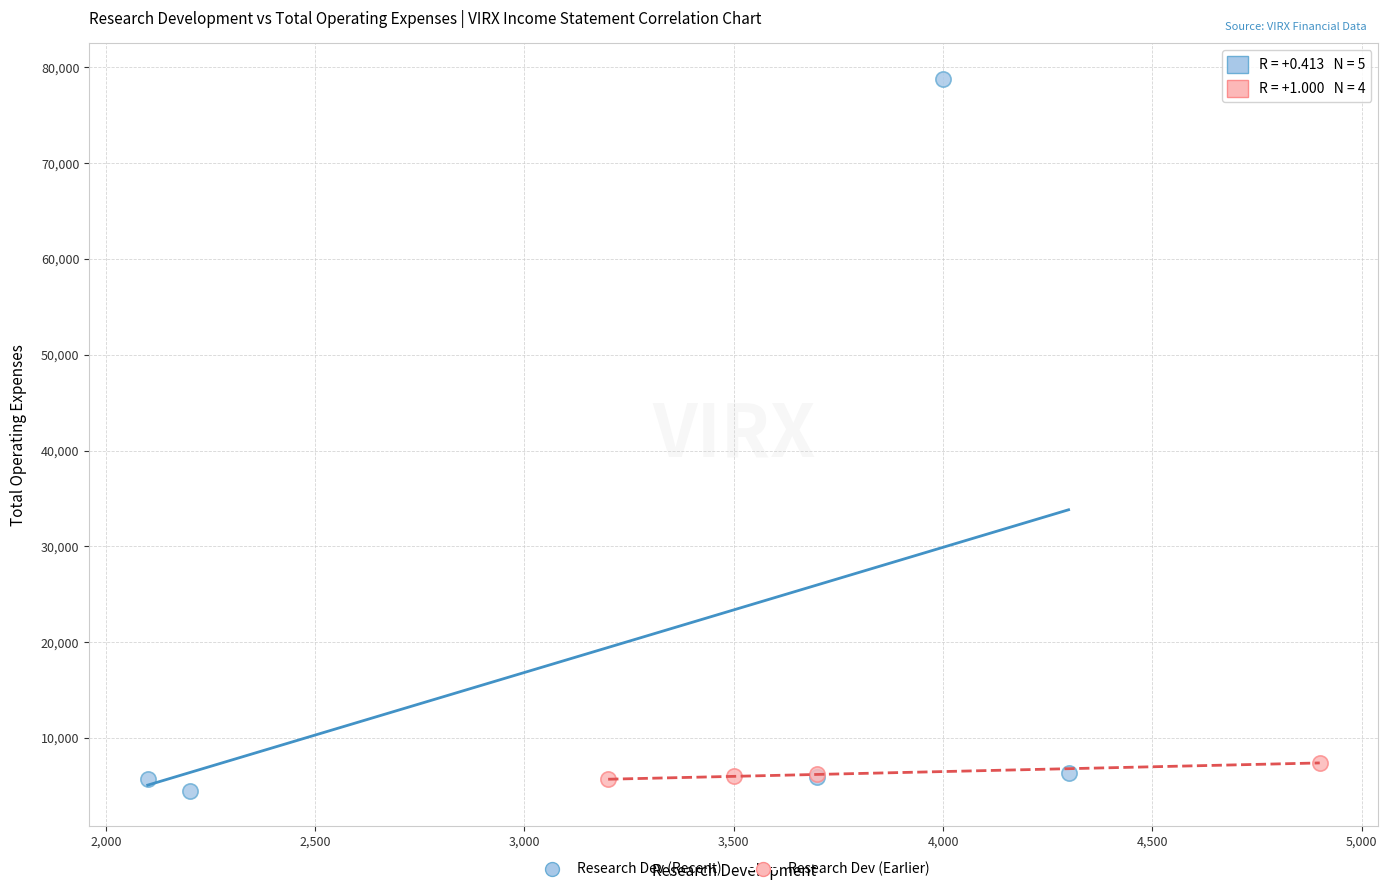

Which series reaches the maximum Y coordinate?

Research Dev (Recent)